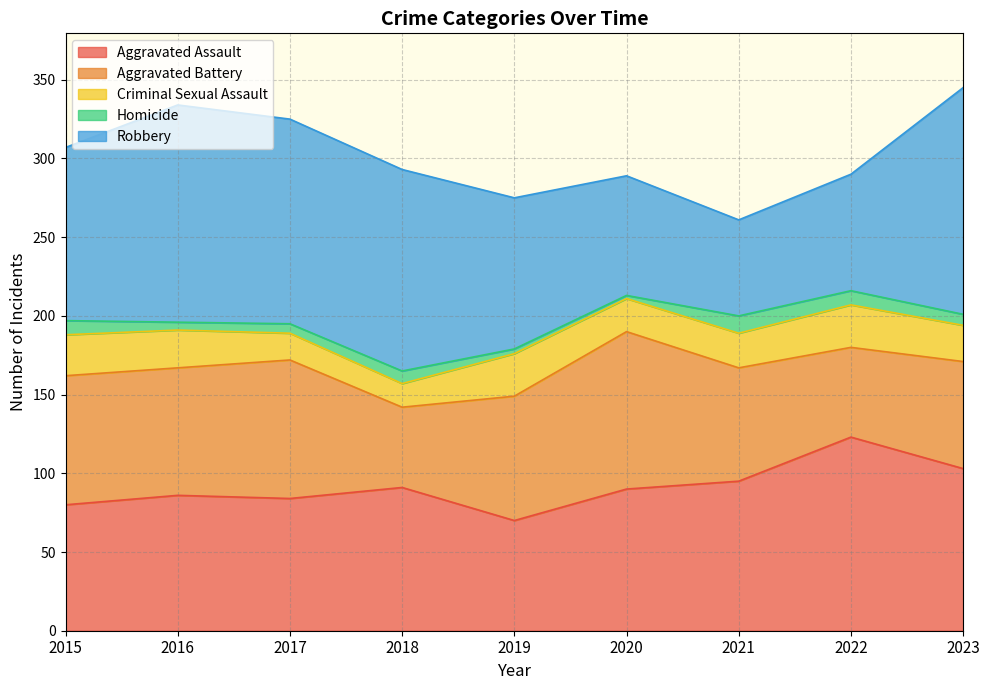

What is the total value across all series at 2023?

345